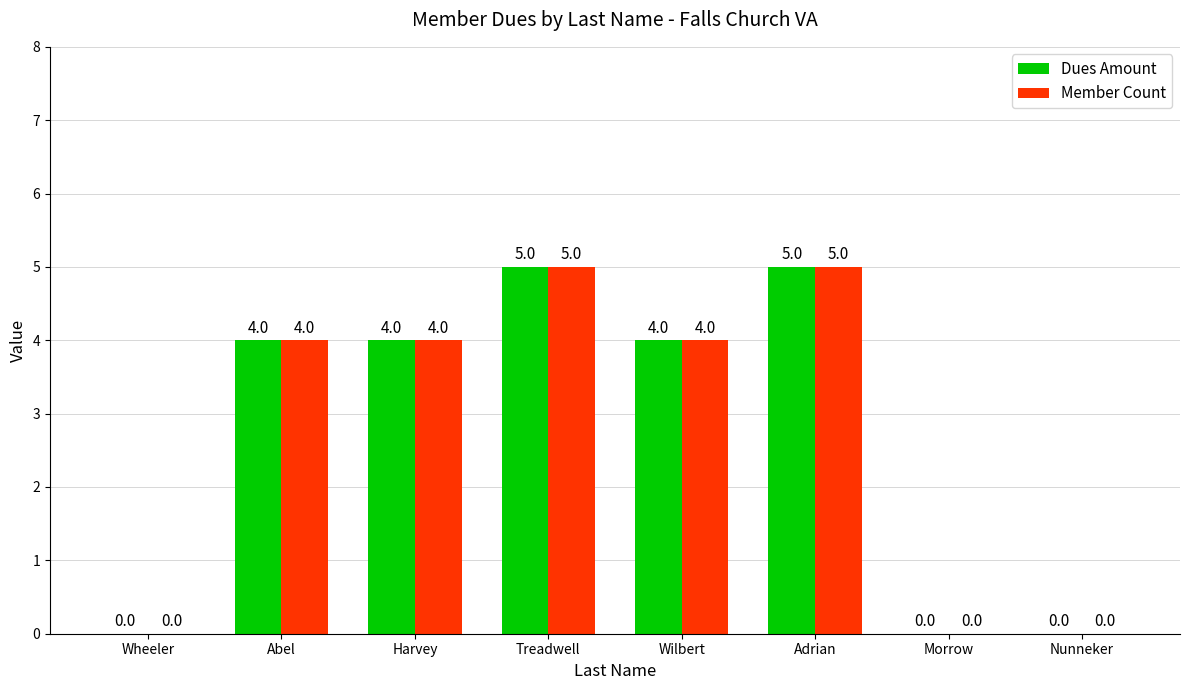

Is the value of Dues Amount at Nunneker greater than the value of Member Count at Adrian?

No